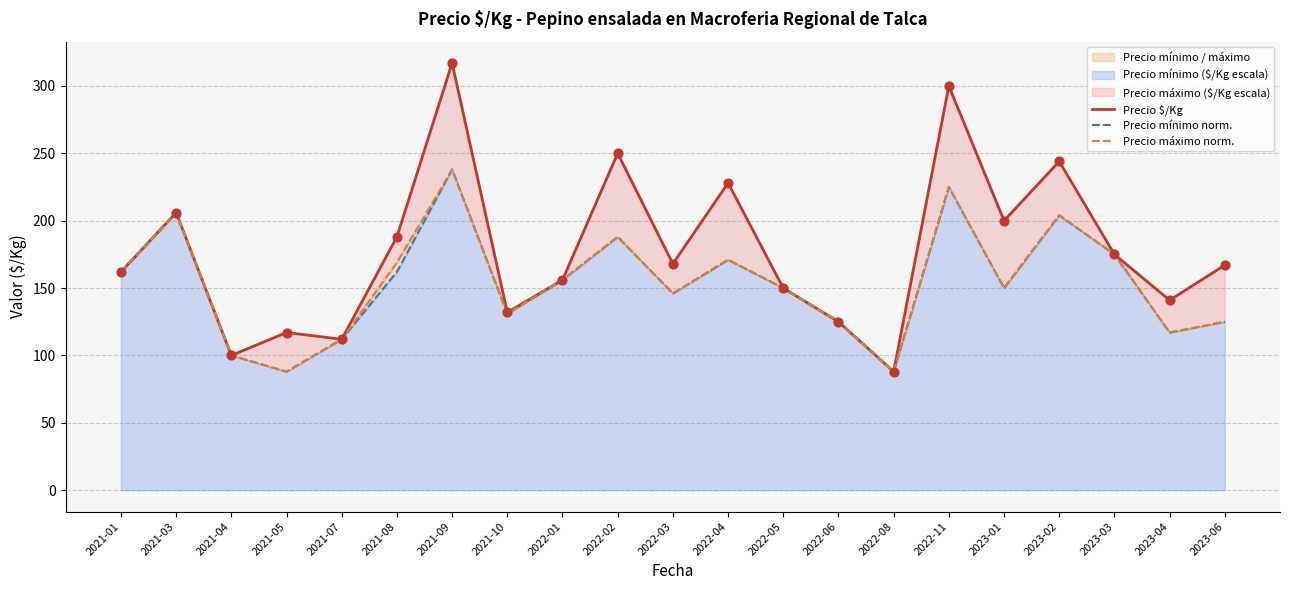

Which series contains the lowest Y value?

Precio $/Kg